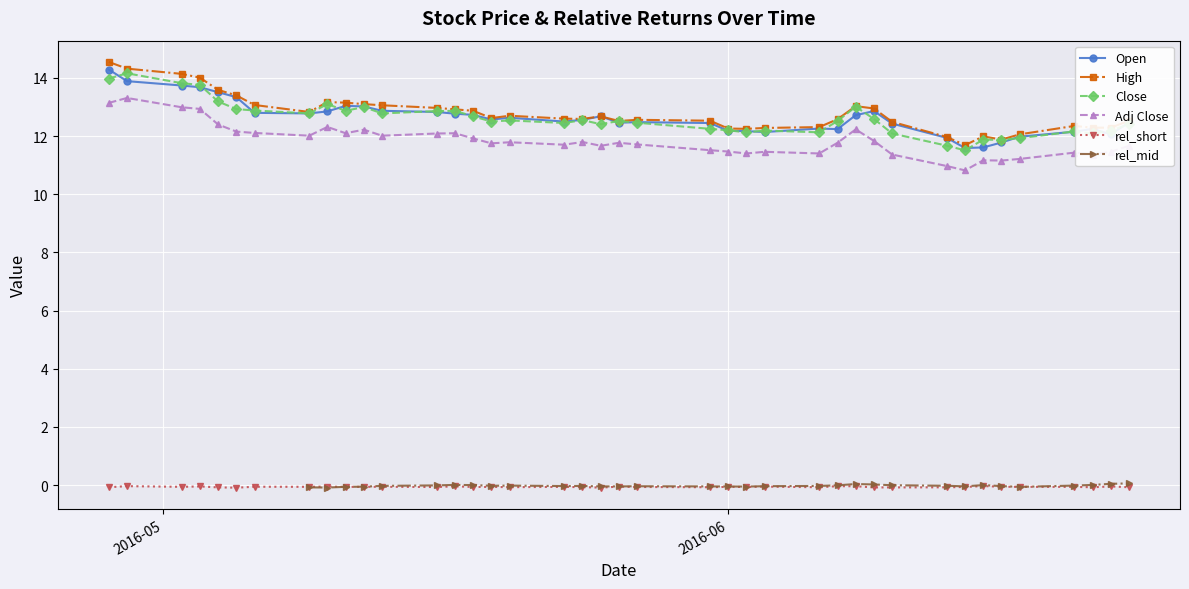

True or false: Open and rel_short intersect in this chart.

False